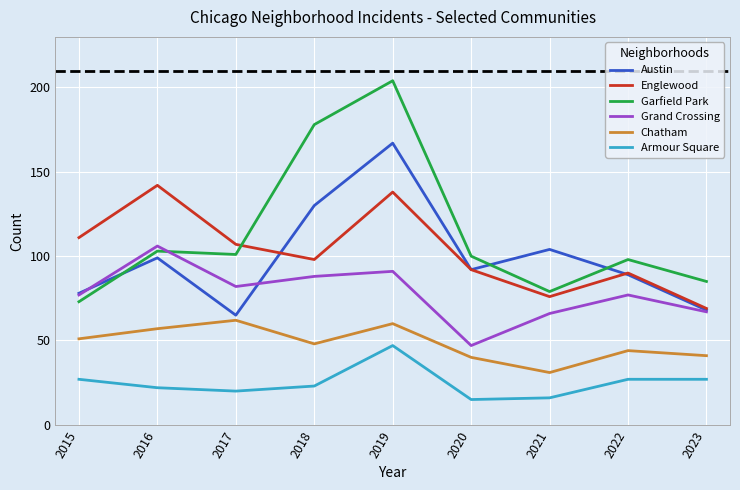

The Armour Square series shows 27 at 2015. True or false?

True